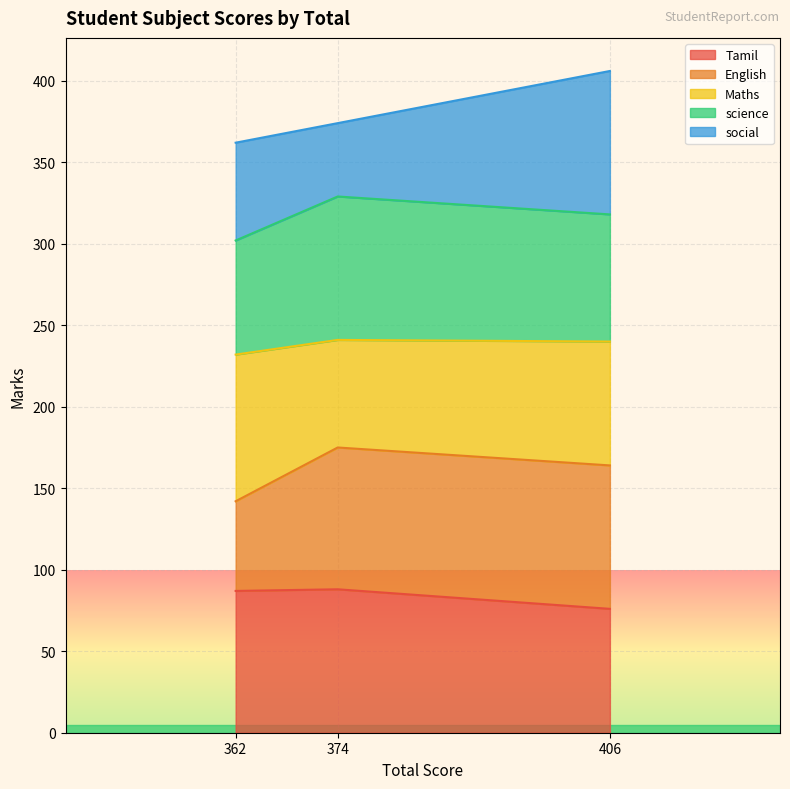

What is the maximum value for social?

406